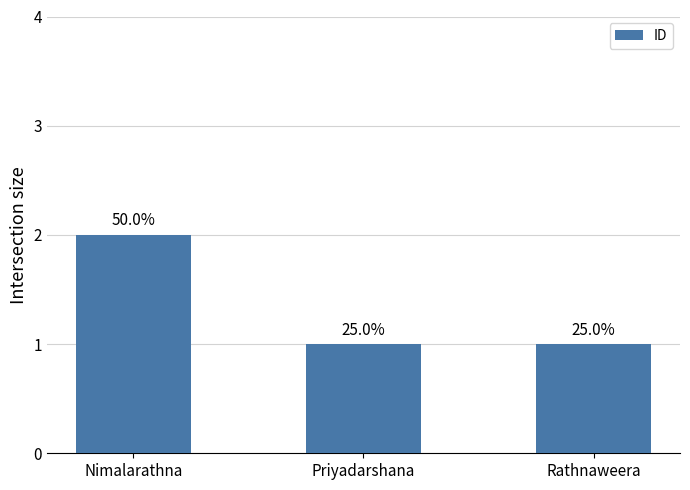

Does the chart contain any negative values?

No